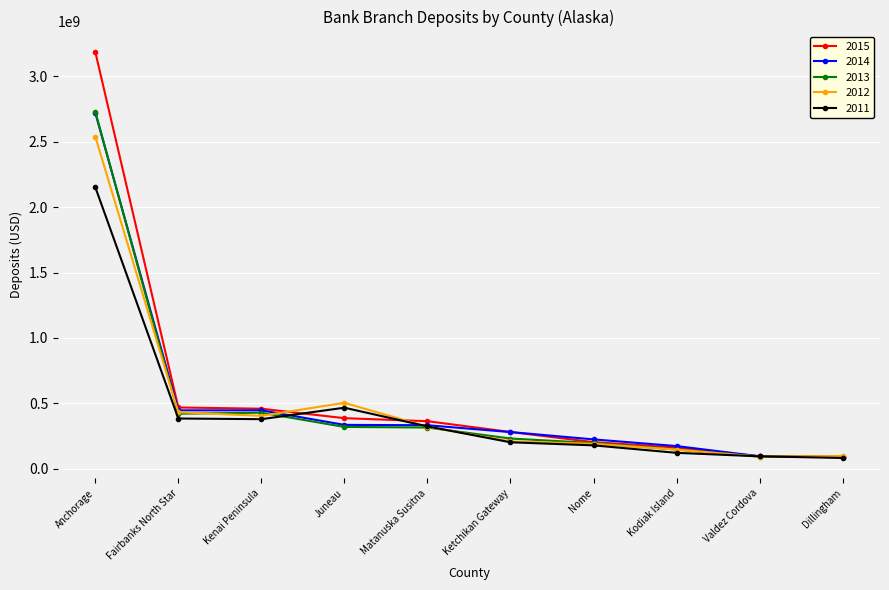

Where is the first local maximum for 2011?

Juneau